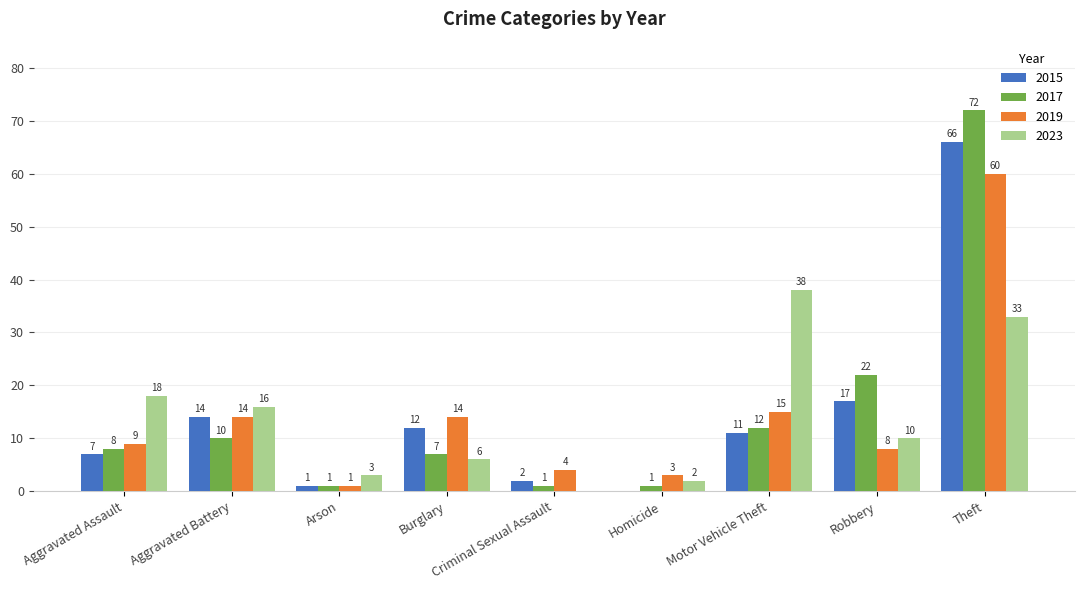

What is the average value of the 2015 series?

14